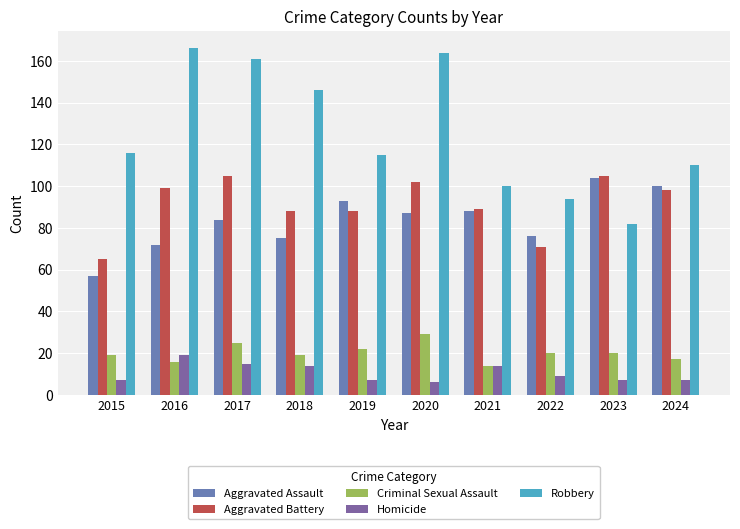

The value of Aggravated Assault at 2020 is 43. True or false?

False